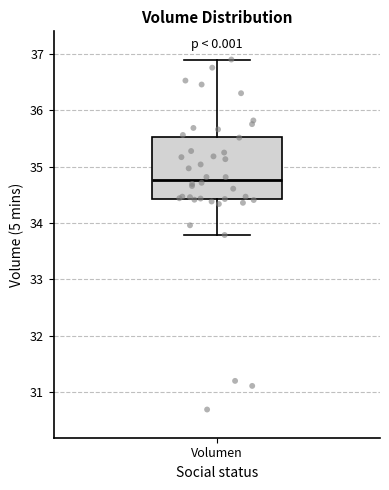

Transcribe this box plot: give where the median line is, the range the box spans, and where the two whiskers end, as read against the y-axis. The values are not printed on the chart, so give them approximately, as read against the axis.

median 34.8, box 34.4 to 35.5, whiskers 33.8 to 36.9